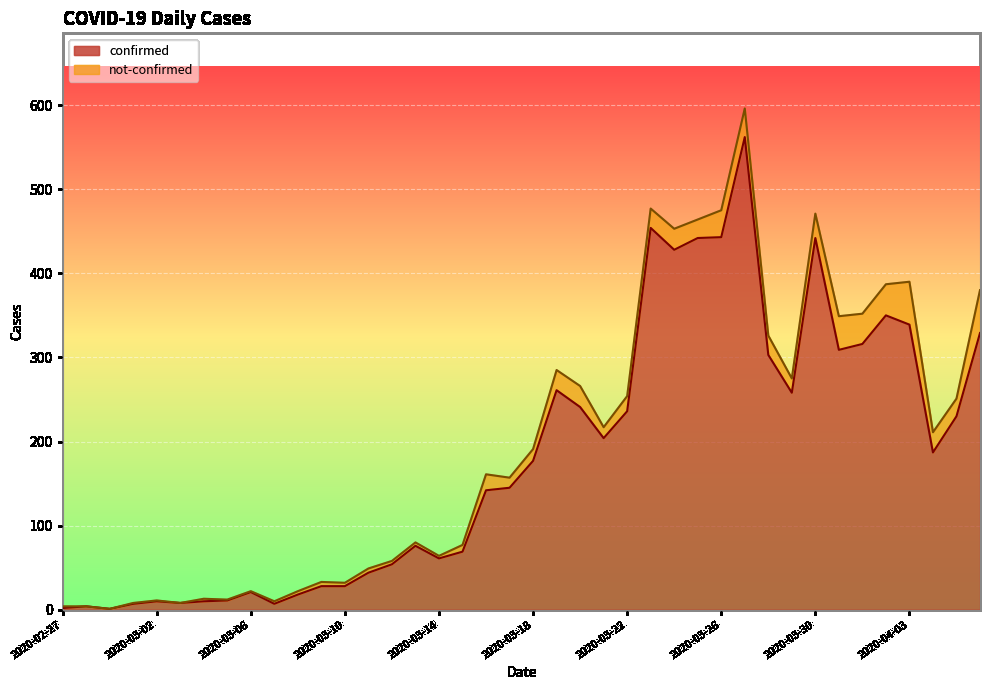

Rank the categories by value from highest to lowest.

2020-03-27, 2020-03-23, 2020-03-26, 2020-03-25, 2020-03-30, 2020-03-24, 2020-04-02, 2020-04-03, 2020-04-06, 2020-04-01, 2020-03-31, 2020-03-28, 2020-03-19, 2020-03-29, 2020-03-20, 2020-03-22, 2020-04-05, 2020-03-21, 2020-04-04, 2020-03-18, 2020-03-17, 2020-03-16, 2020-03-13, 2020-03-15, 2020-03-14, 2020-03-12, 2020-03-11, 2020-03-09, 2020-03-10, 2020-03-06, 2020-03-08, 2020-03-05, 2020-03-02, 2020-03-04, 2020-03-03, 2020-03-01, 2020-03-07, 2020-02-28, 2020-02-27, 2020-02-29